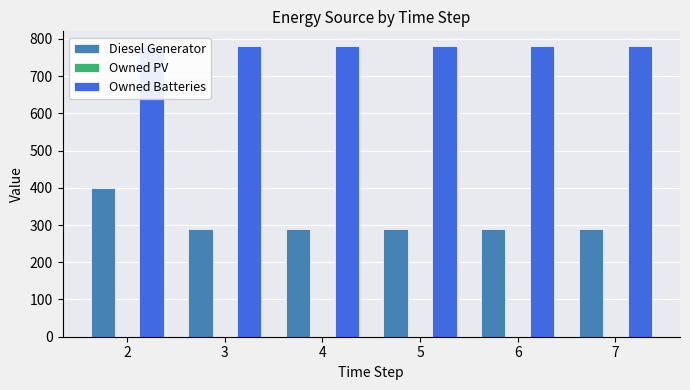

How many bars are there in each group?

3